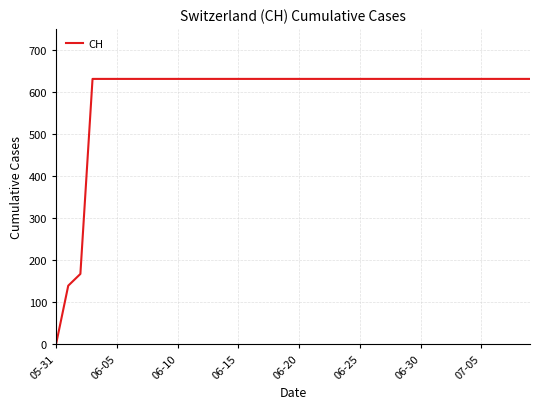

Does the chart display data point markers on the line(s)?

No